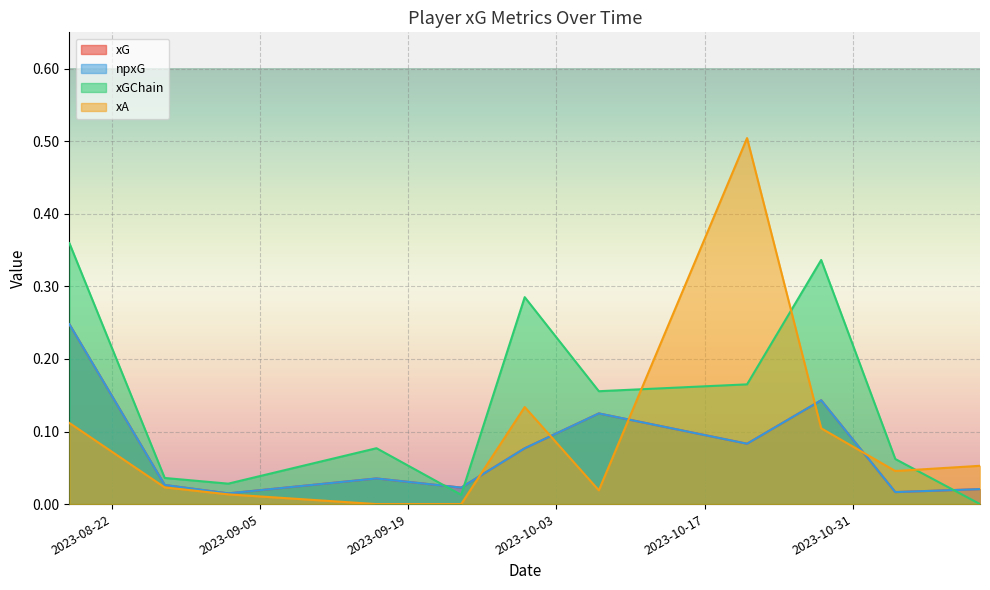

What is the difference between the maximum and minimum values in the xG series?

0.2